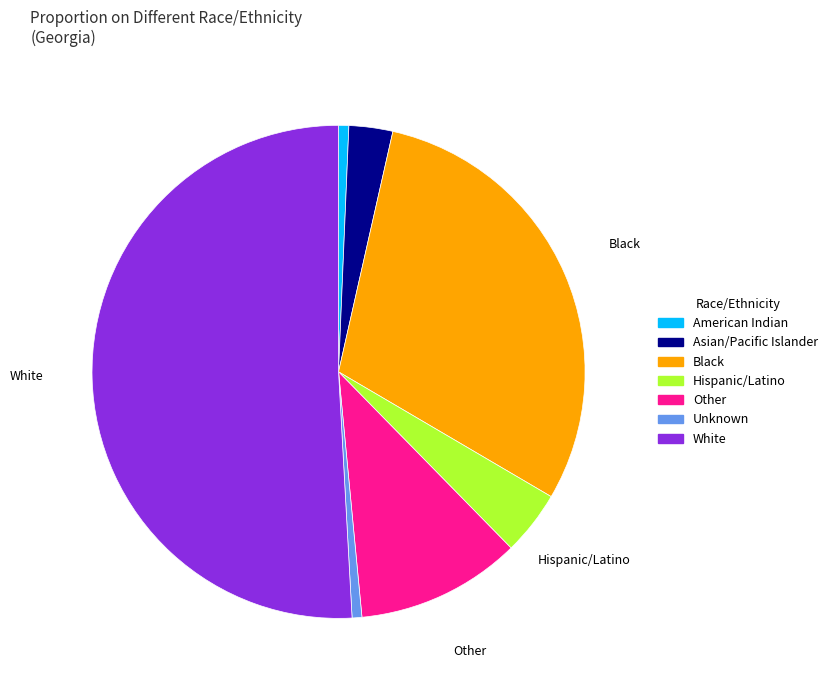

Does Asian/Pacific Islander account for over 50% of the chart?

No